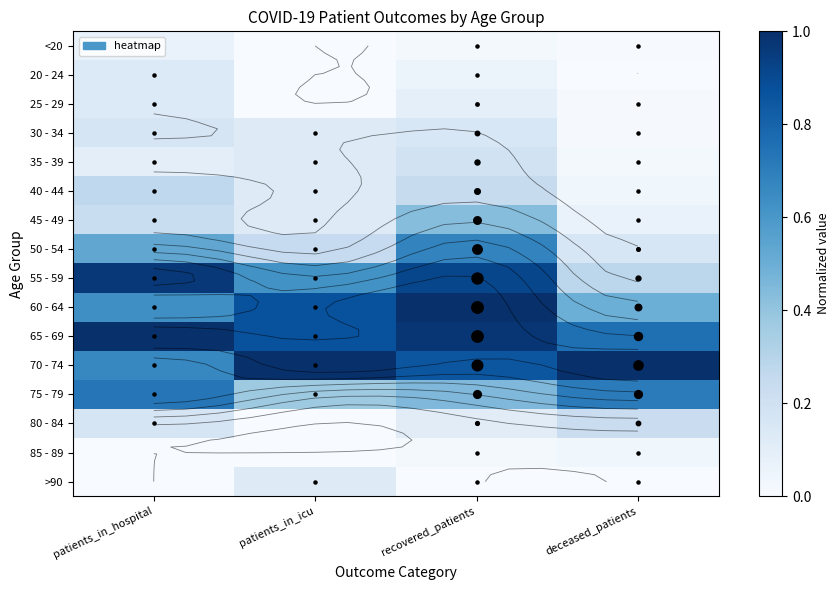

True or false: 50 - 54 has a value of 0.1 at patients_in_icu.

False